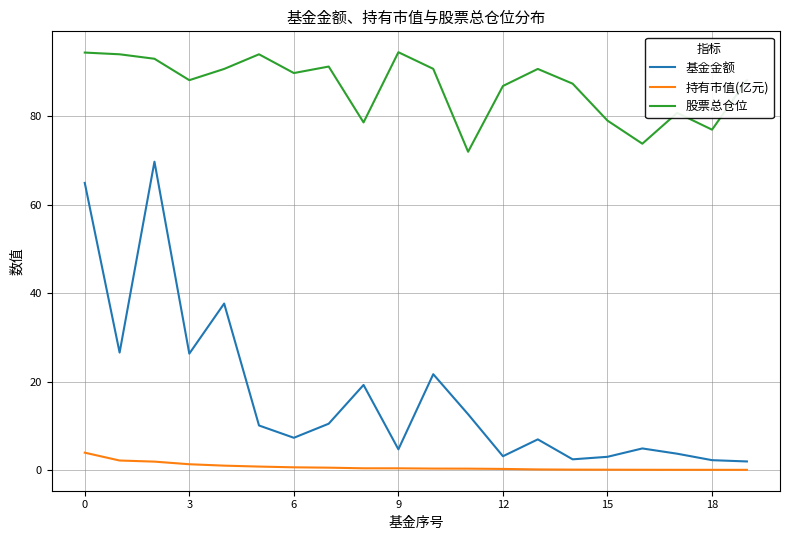

What is the difference between the maximum and minimum values in the 股票总仓位 series?

22.5